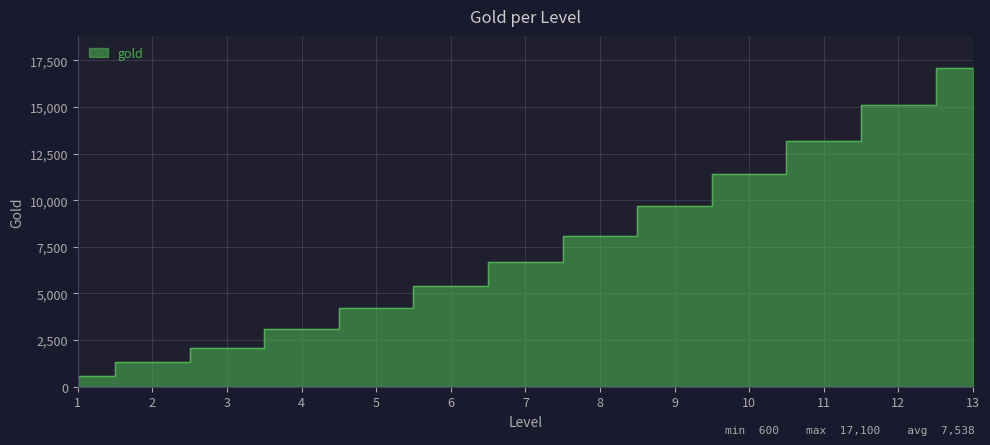

The value at 10 is 11400. True or false?

True